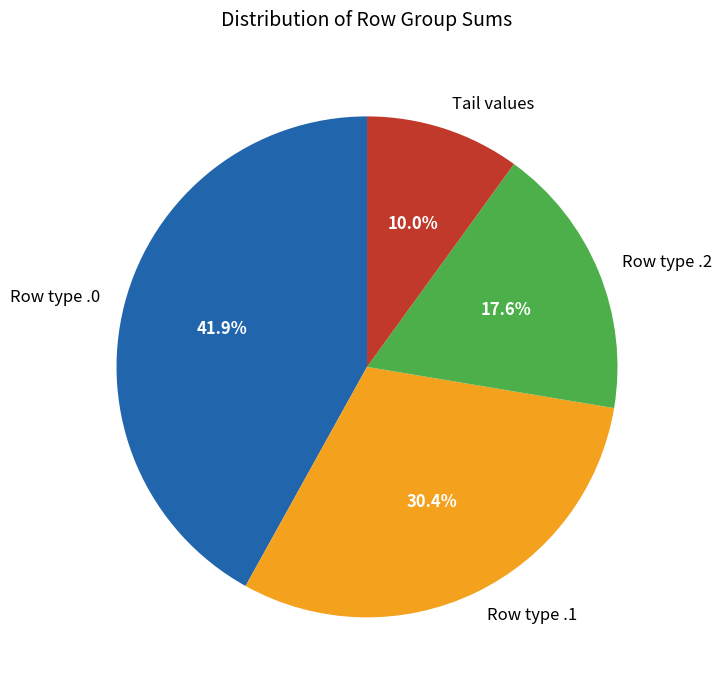

Which slice is the largest?

Row type .0